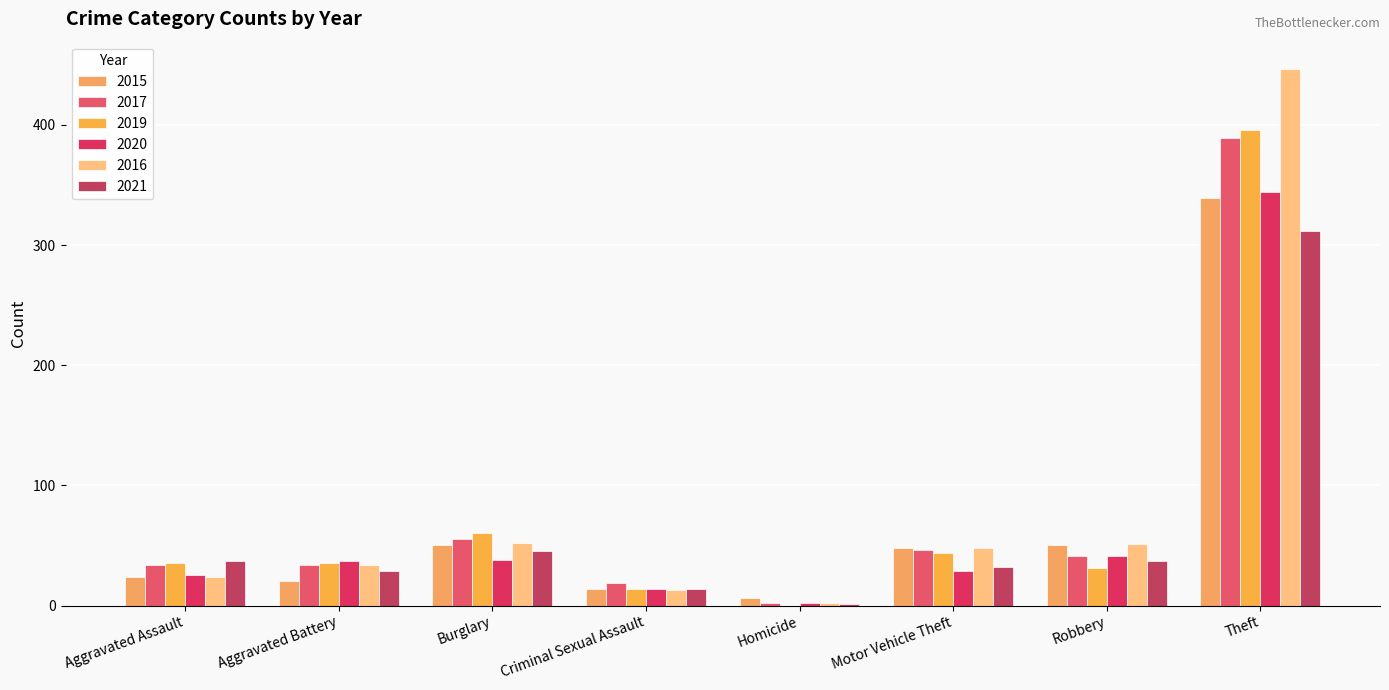

How many distinct data groups are displayed?

6